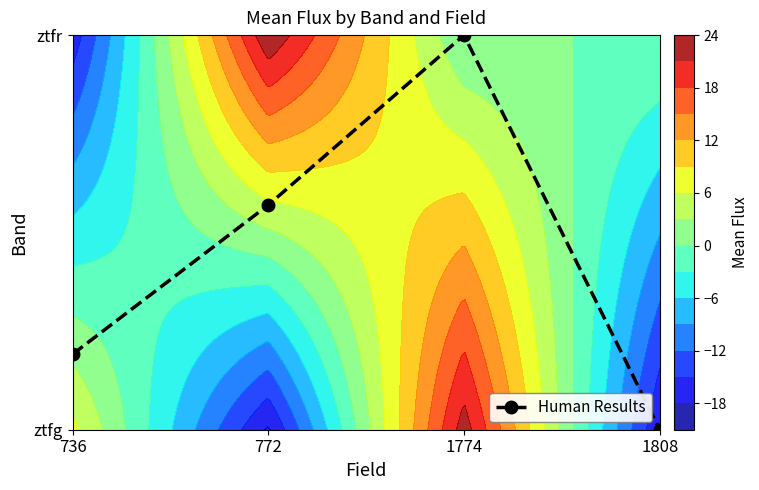

What is the difference between the values at 1808 and 736?

0.2